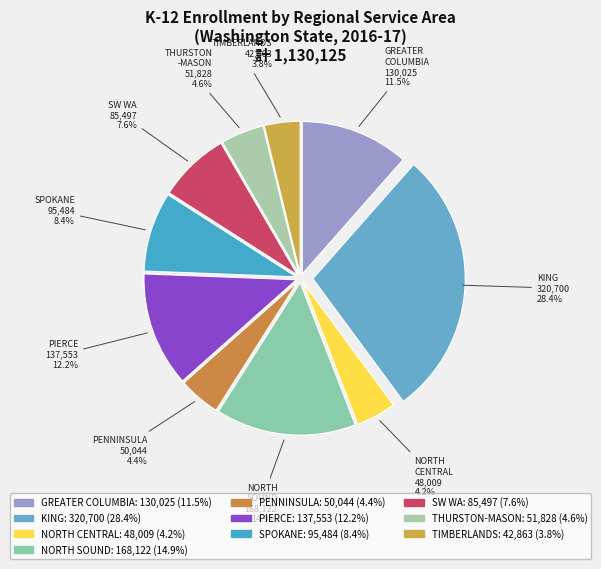

How many segments does this pie chart have?

10